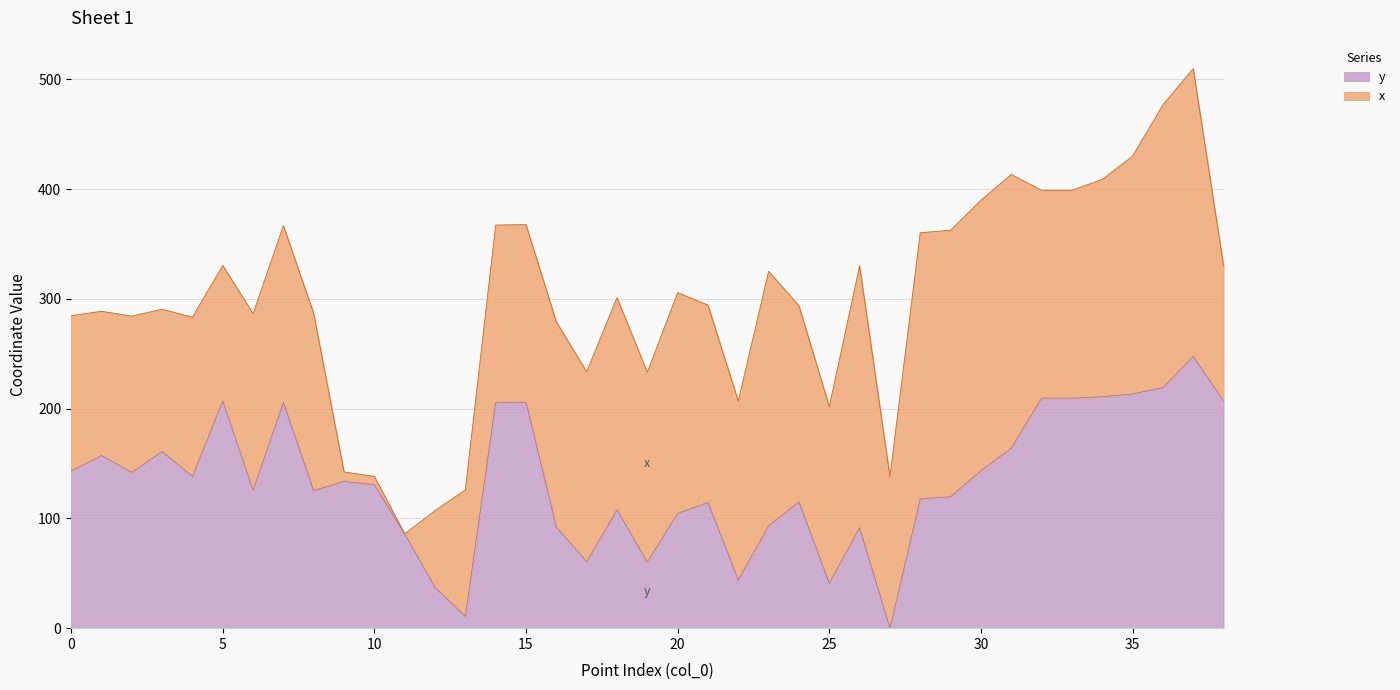

How many points are lower than both their immediate neighbors (excluding endpoints)?

10